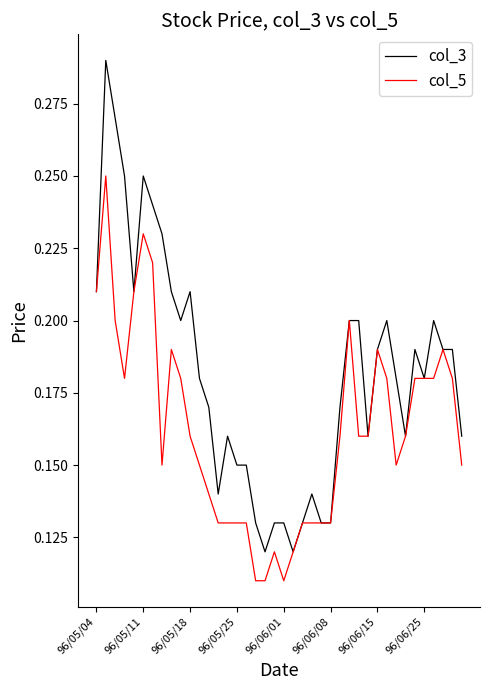

List the series in order of their peak value, lowest first.

col_5, col_3